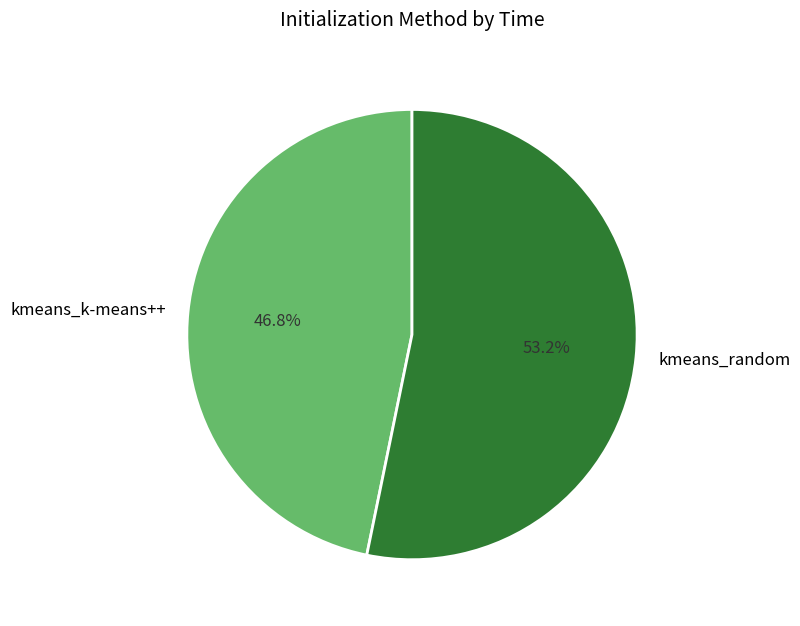

What is the majority slice?

kmeans_random